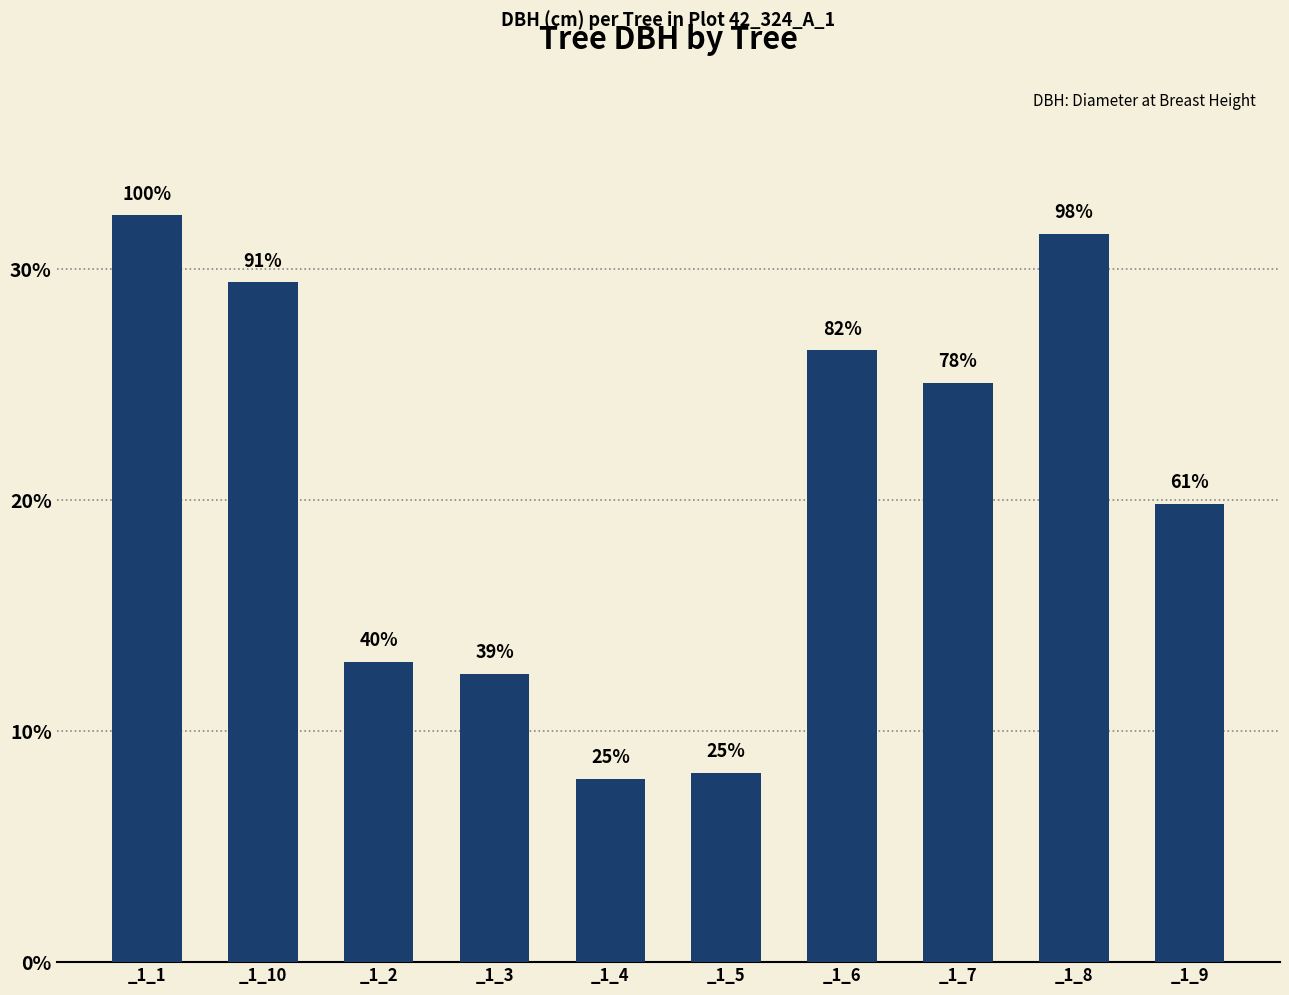

Reading left to right, extract all data points from this chart.

_1_1=32.4	_1_10=29.4	_1_2=13.0	_1_3=12.5	_1_4=8.0	_1_5=8.2	_1_6=26.5	_1_7=25.1	_1_8=31.6	_1_9=19.9